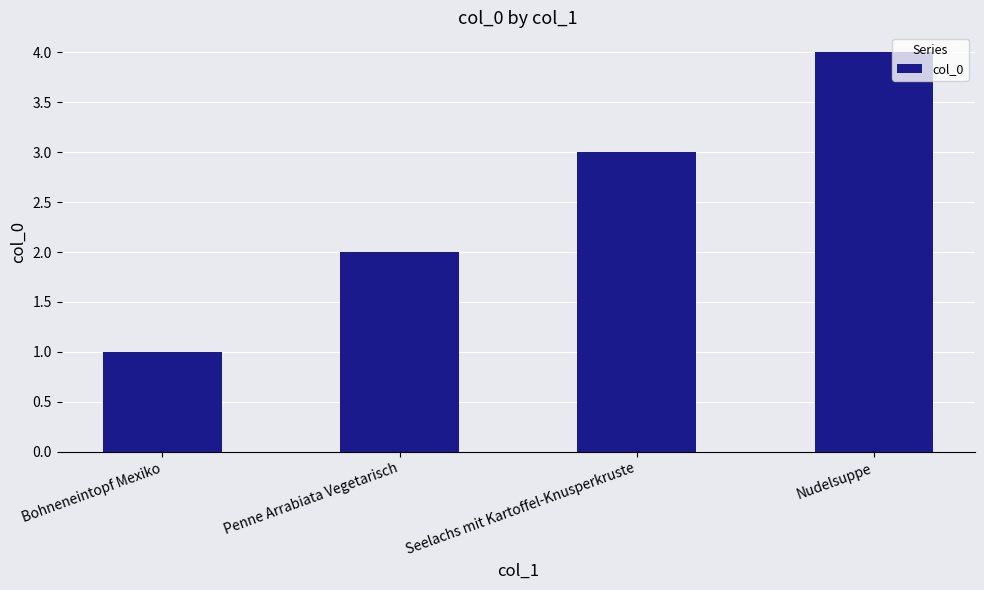

Where is the data nearest to the value 2?

Penne Arrabiata Vegetarisch